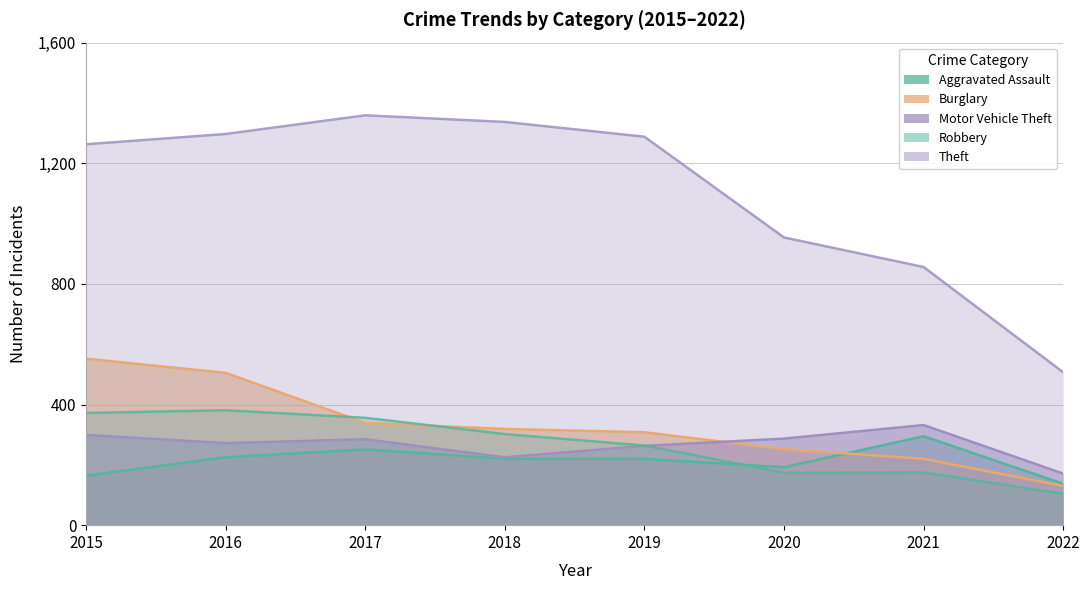

Where does the Motor Vehicle Theft series first go above 285?

2015